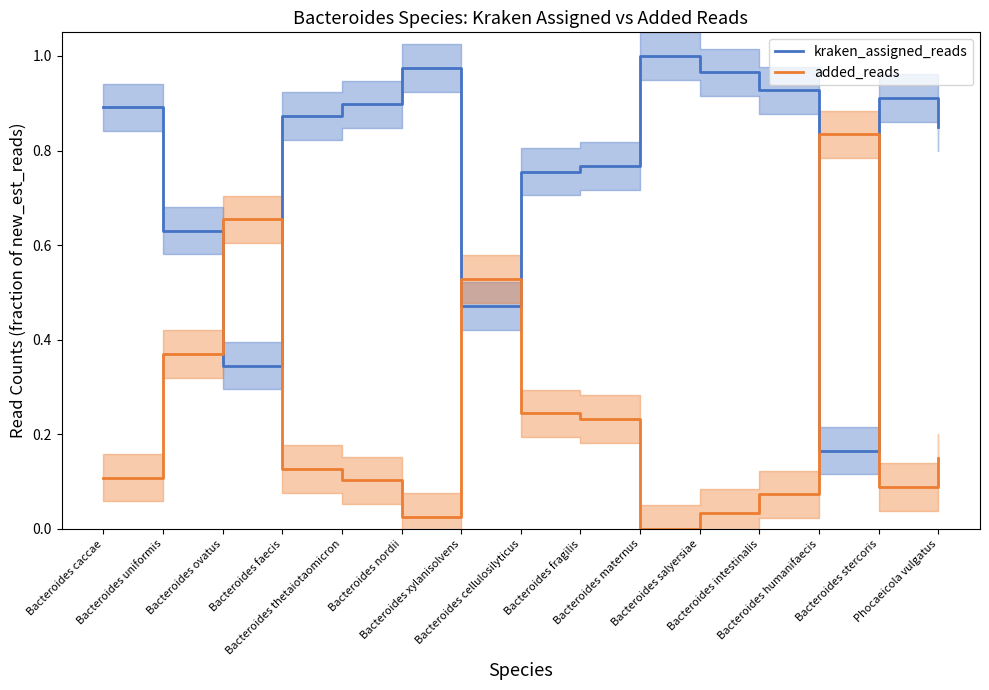

Which series has the largest total across all categories?

kraken_assigned_reads